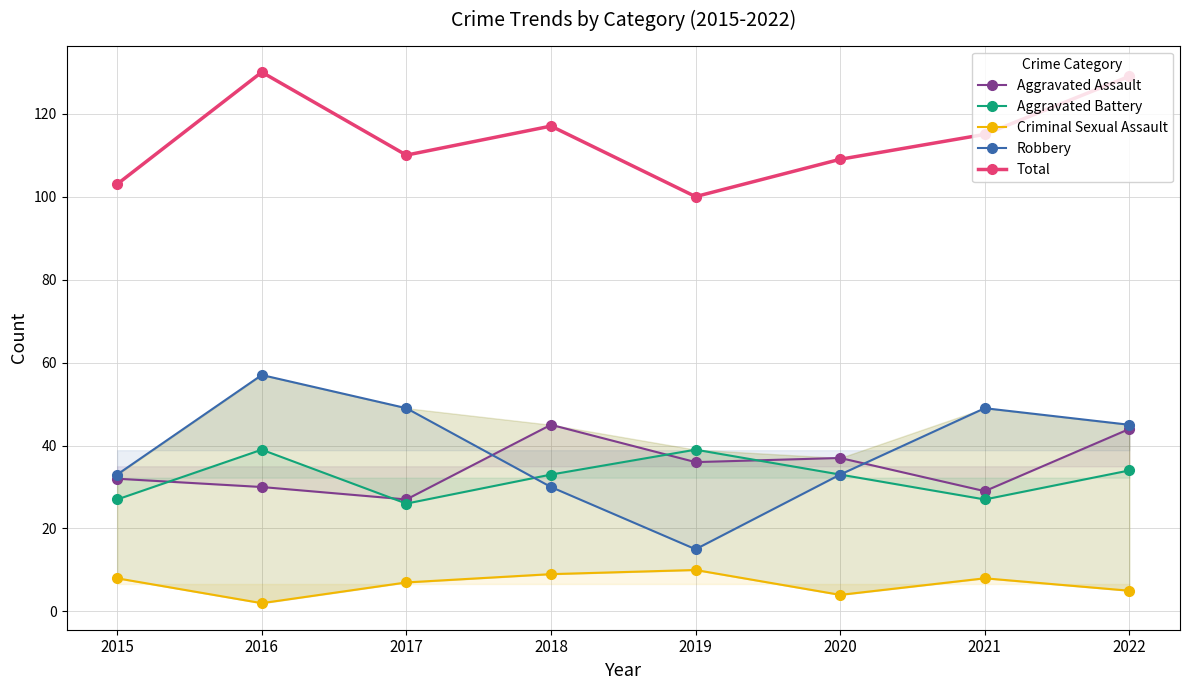

True or false: Criminal Sexual Assault and Aggravated Battery intersect in this chart.

False